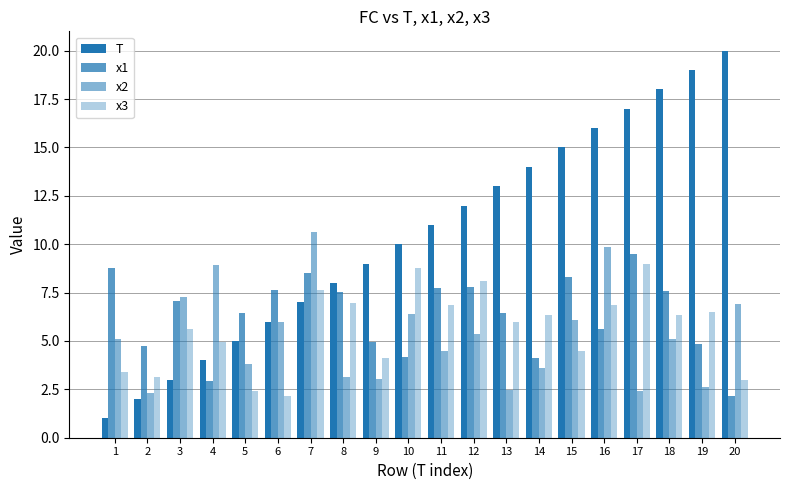

Is the value of x3 at 20 greater than the value of x1 at 20?

Yes